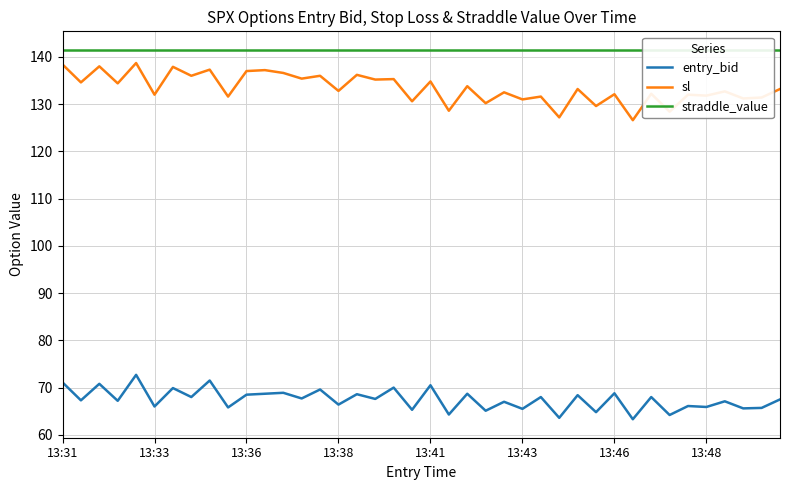

The value of entry_bid at 13:46 is 114.7. True or false?

False